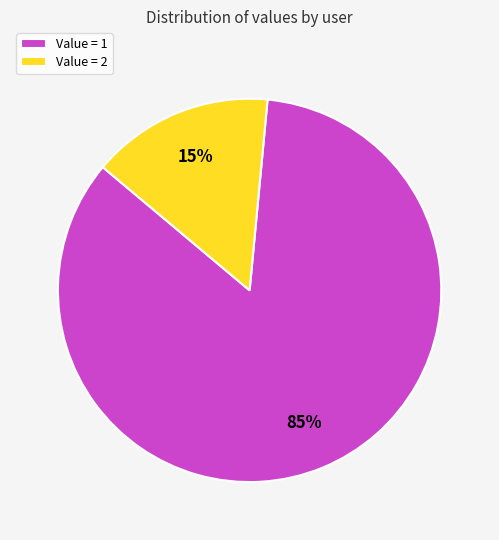

The Value = 1 slice represents 72% of the pie. True or false?

False